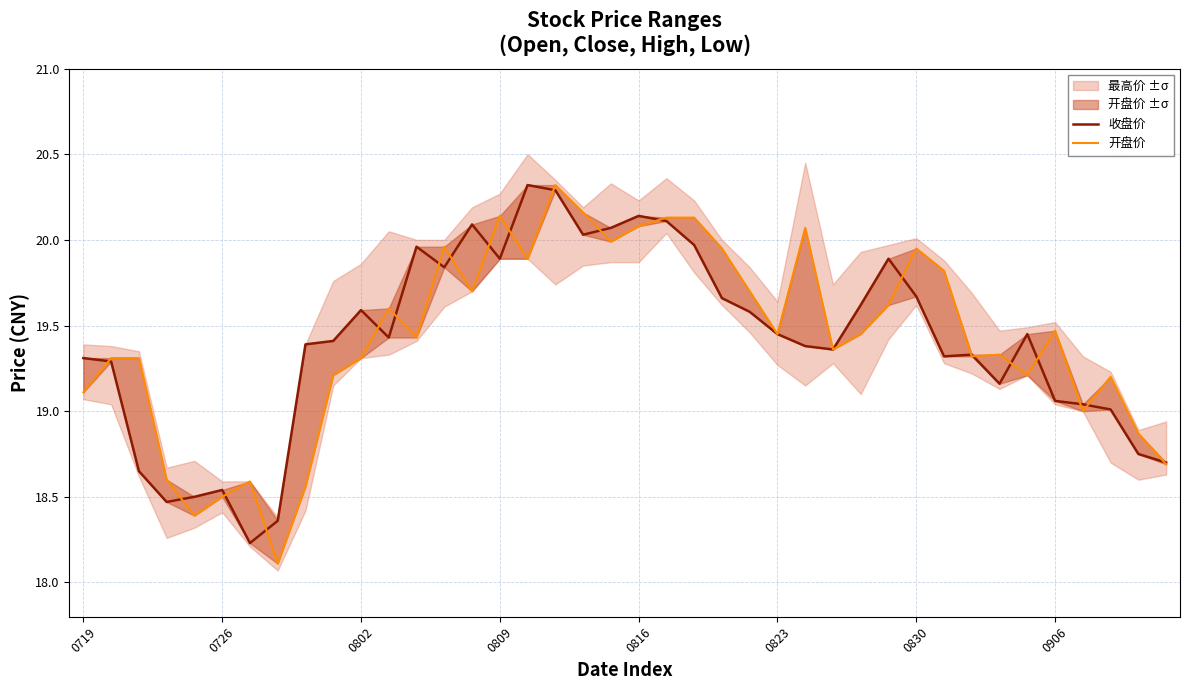

Is it true that 开盘价 equals 25.4 at 0802?

False